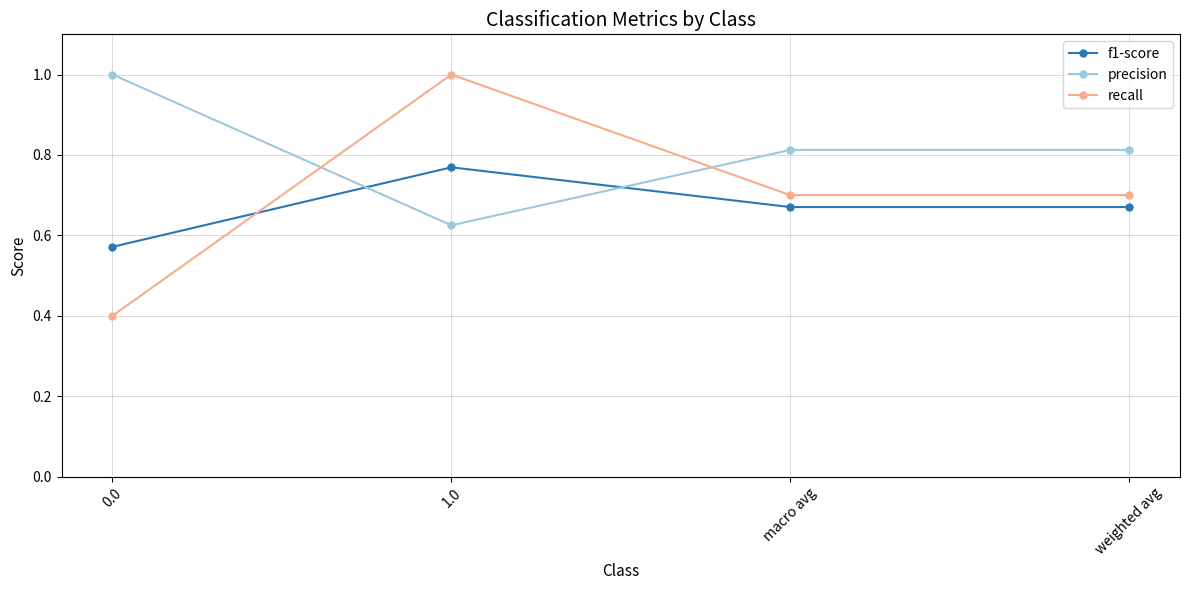

What is the sum of the recall values at macro avg and weighted avg?

1.4